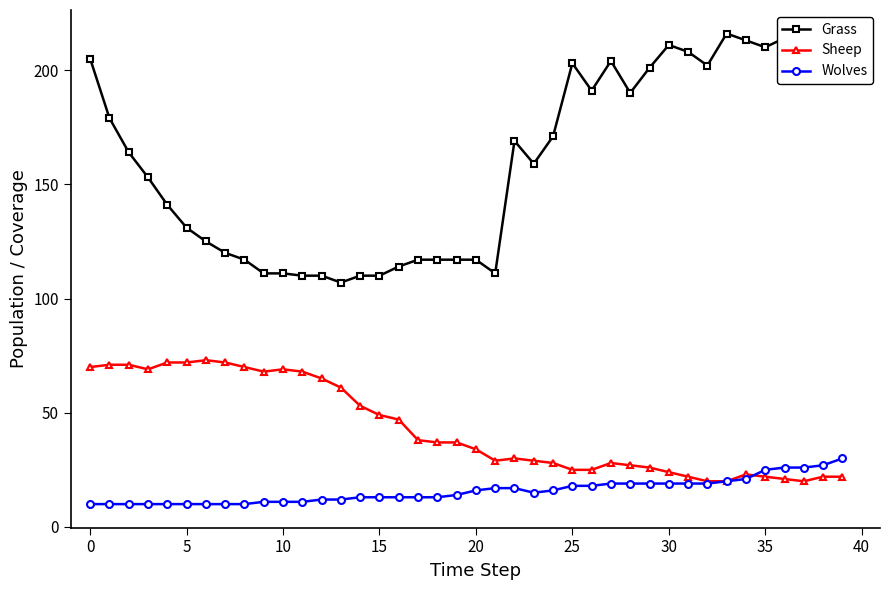

What is the maximum value shown in the chart?

216